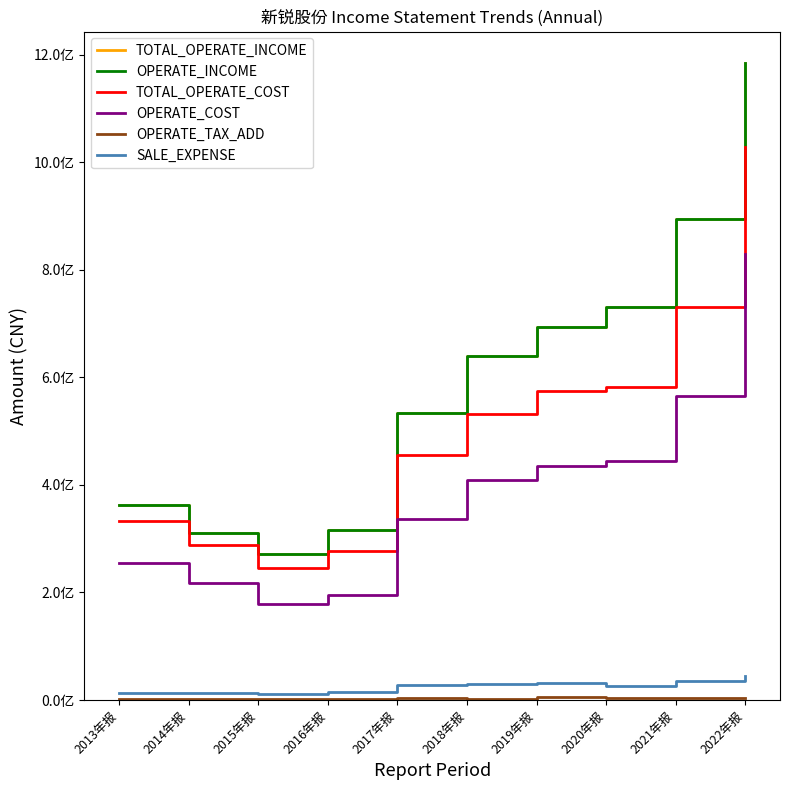

At which label does OPERATE_COST first exceed 409299261?

2018年报